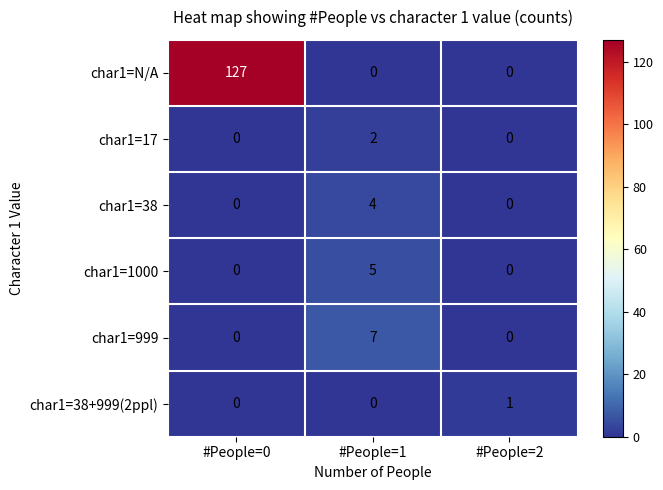

Which series has the largest total across all categories?

char1=N/A